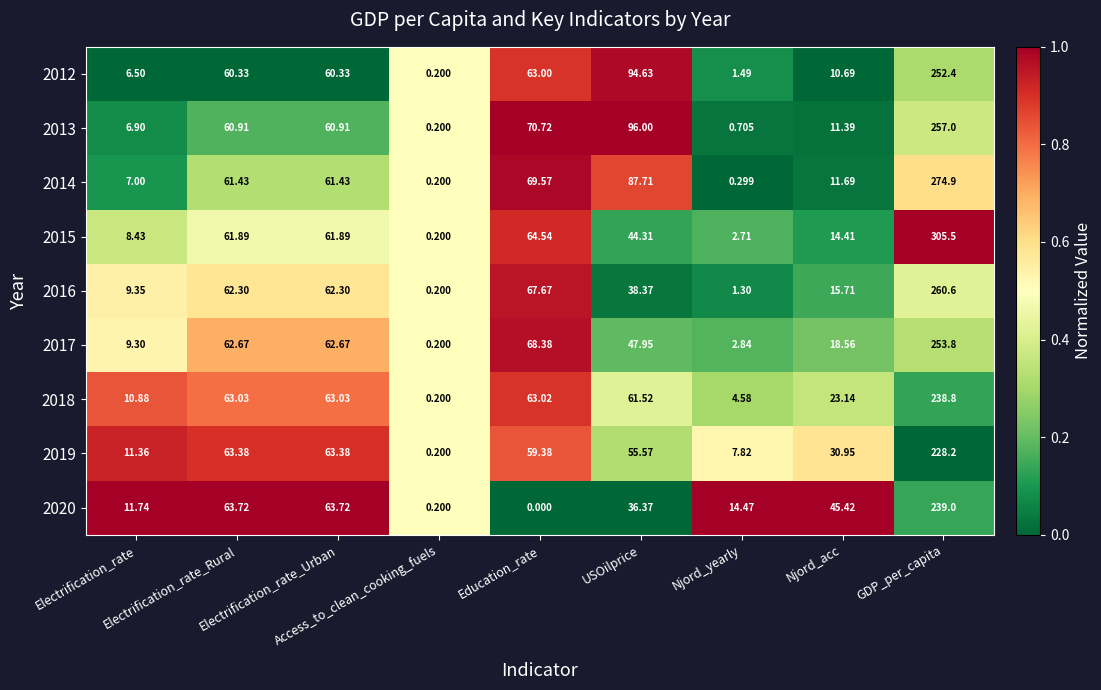

Between Electrification_rate_Urban and GDP_per_capita, which series saw the biggest shift?

2015